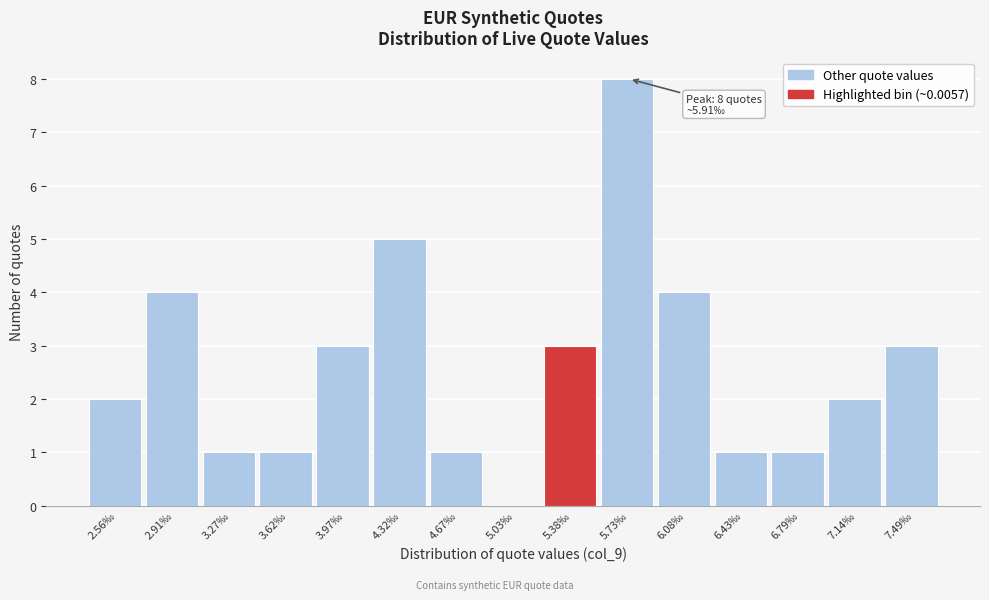

Reading left to right, extract all data points from this chart.

2.56‰=2	2.91‰=4	3.27‰=1	3.62‰=1	3.97‰=3	4.32‰=5	4.67‰=1	5.03‰=0	5.38‰=3	5.73‰=8	6.08‰=4	6.43‰=1	6.79‰=1	7.14‰=2	7.49‰=3